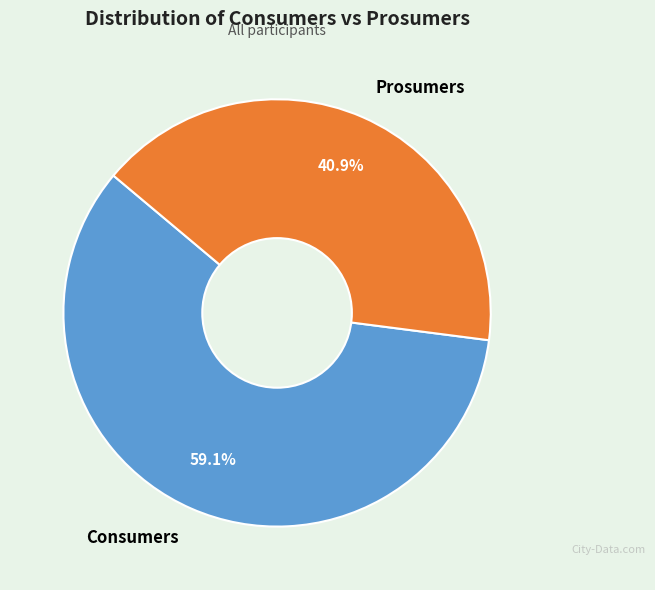

Which has a higher value, Prosumers or Consumers?

Consumers